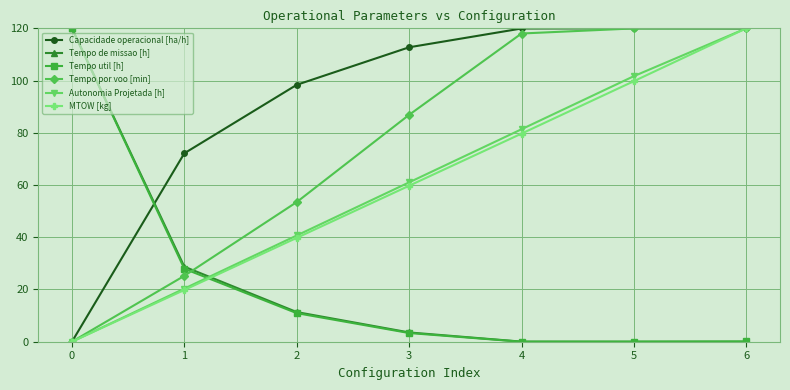

Which series has the largest total across all categories?

Capacidade operacional [ha/h]